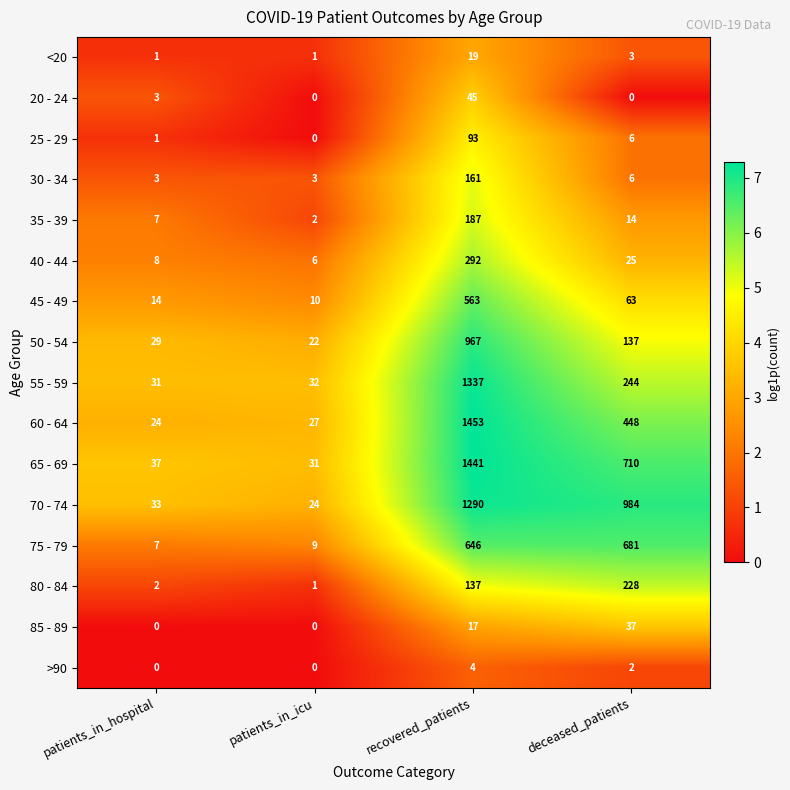

Rank the categories by 75 - 79 value from lowest to highest.

patients_in_hospital, patients_in_icu, recovered_patients, deceased_patients